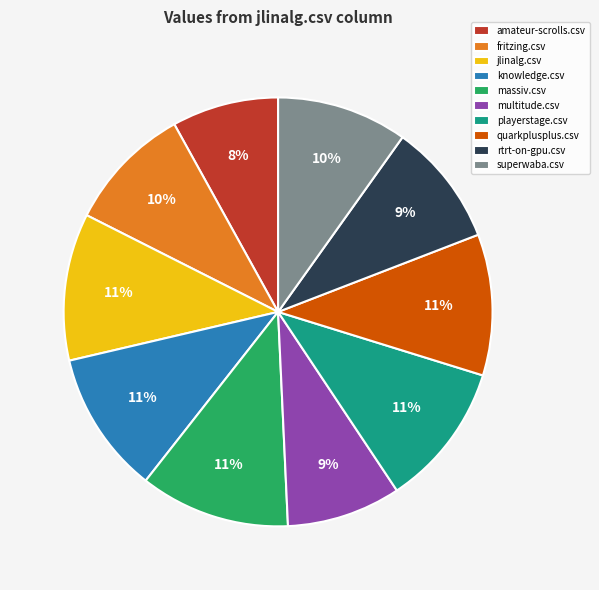

How many slices are in this pie chart?

10